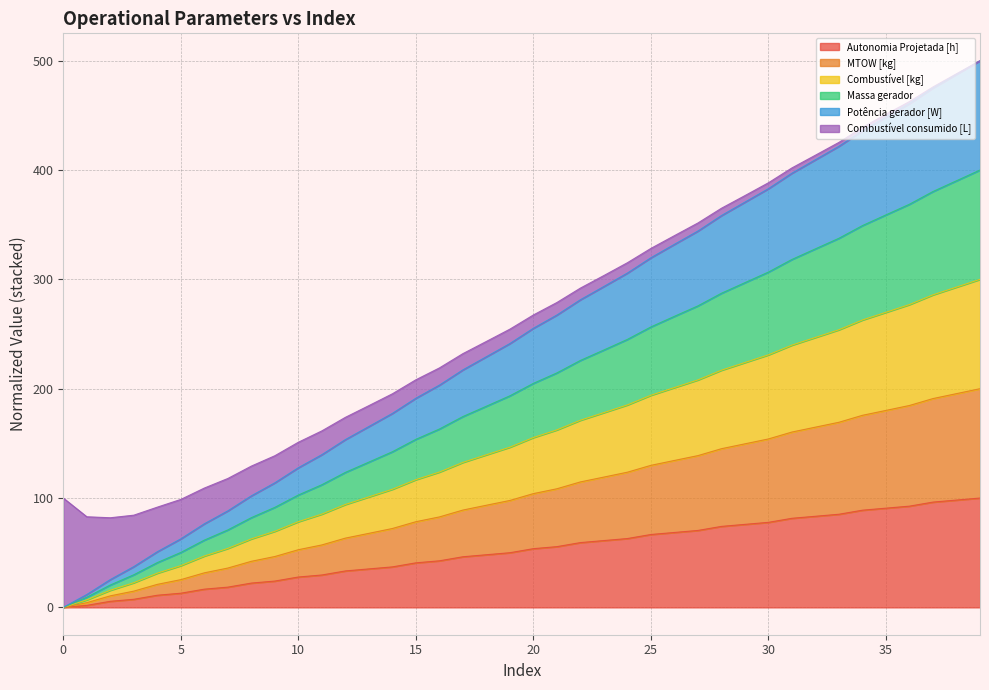

Does the chart display data point markers on the line(s)?

No